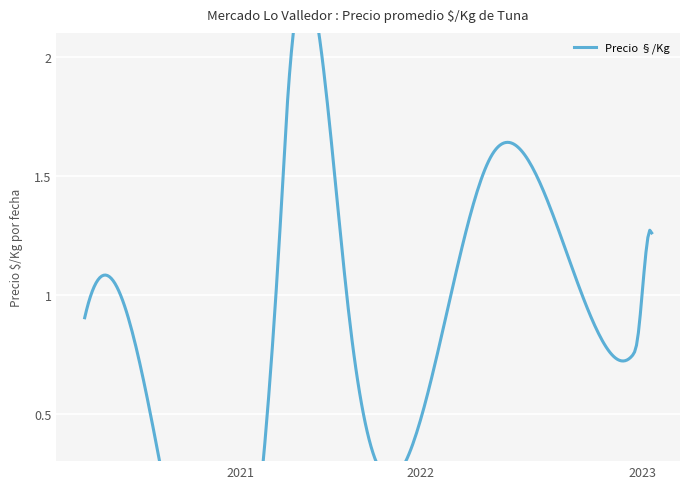

How many lines are shown in the chart?

1